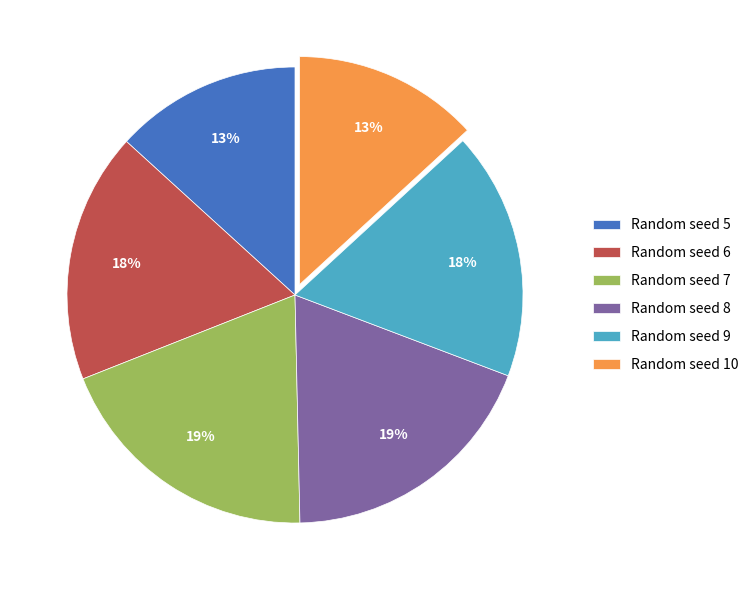

Approximately how many times larger is the value at Random seed 10 compared to Random seed 9?

0.7